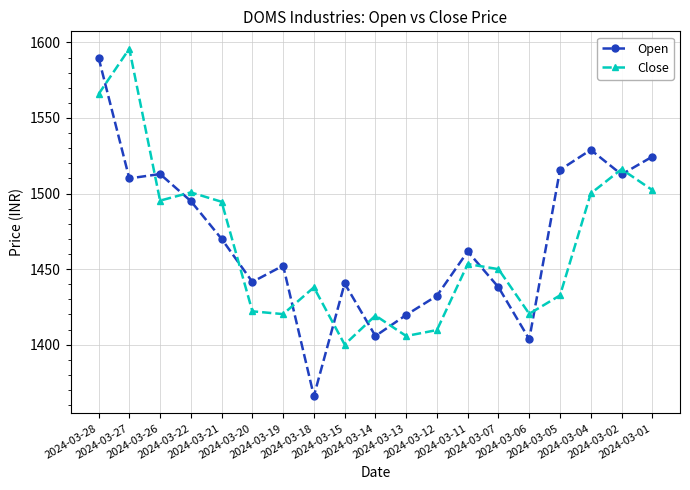

Where do Close and Open first cross each other?

2024-03-28 and 2024-03-27